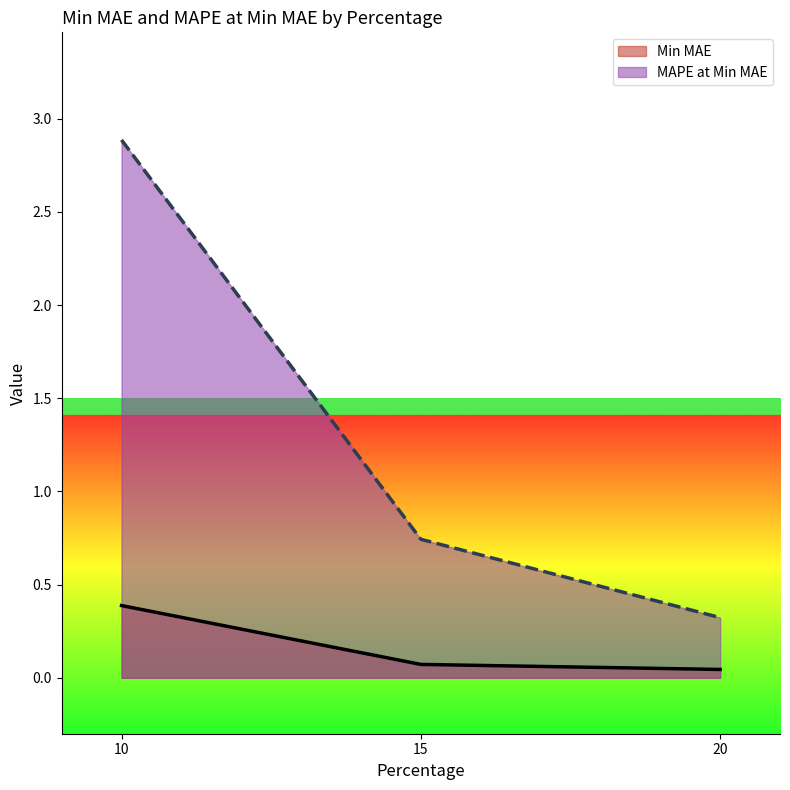

What are all the series names shown in the legend?

Min MAE, MAPE at Min MAE